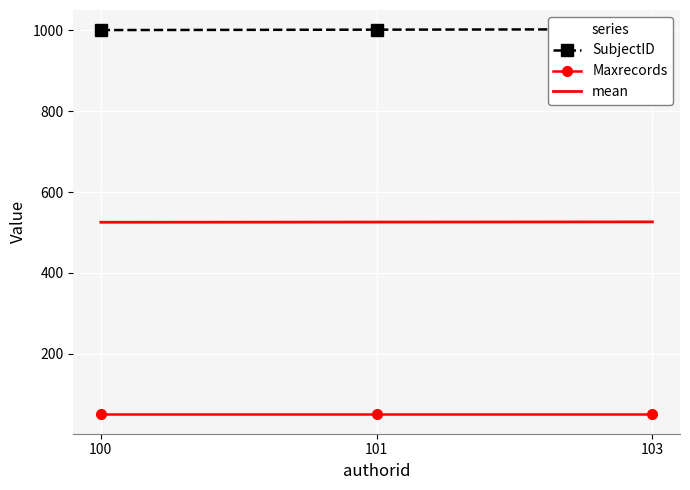

The value of SubjectID at 101 is 1776.3. True or false?

False